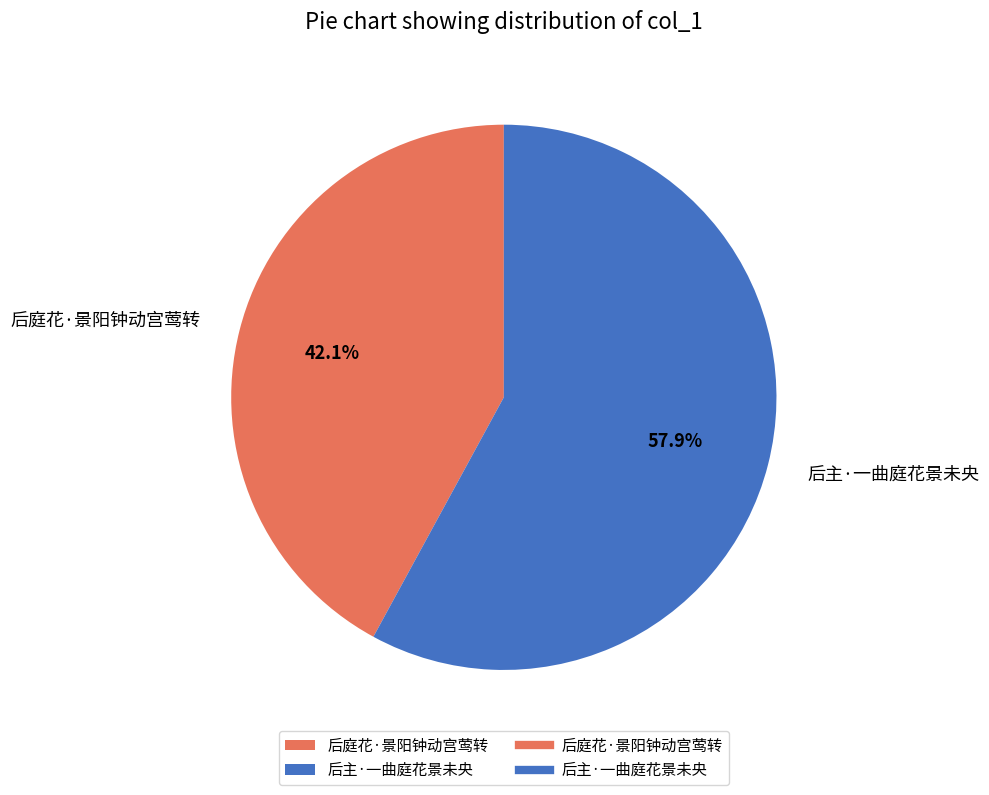

Count the number of slices in the pie.

2